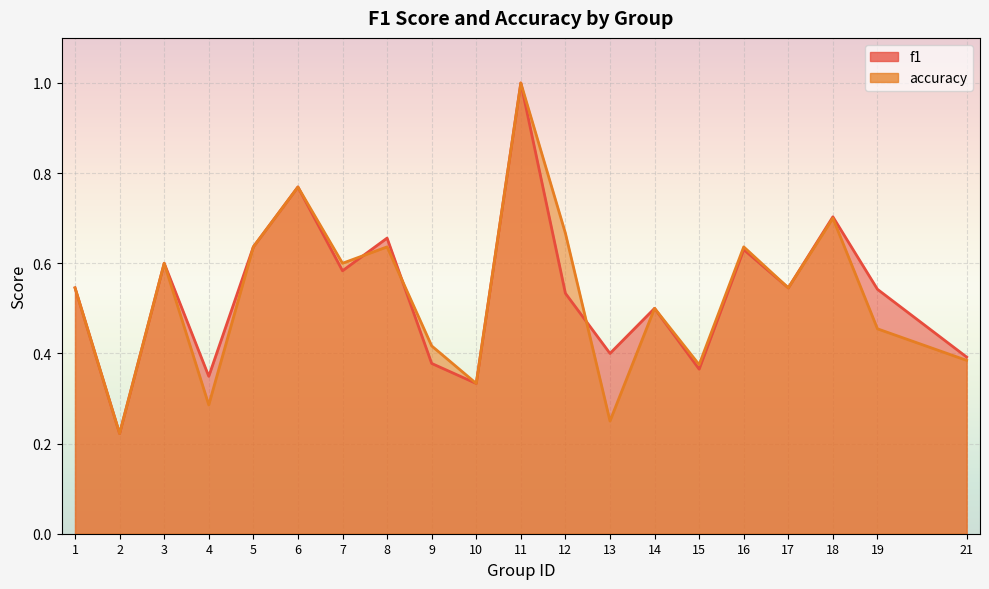

Rank the series by their maximum value, from highest to lowest.

f1, accuracy